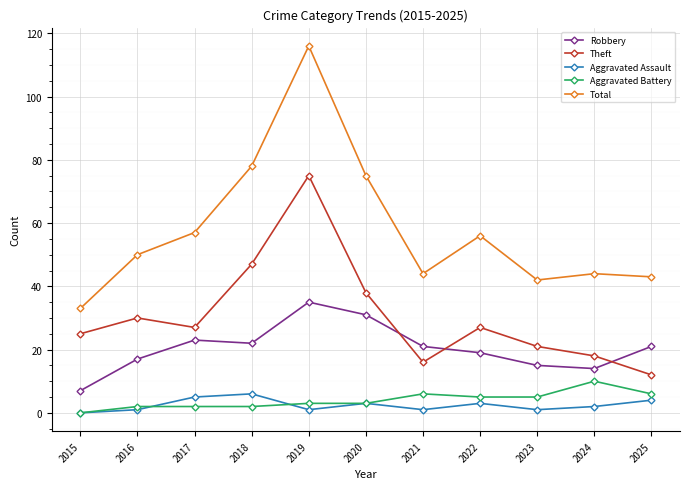

True or false: Theft has more than 2 points higher than both neighbors.

True